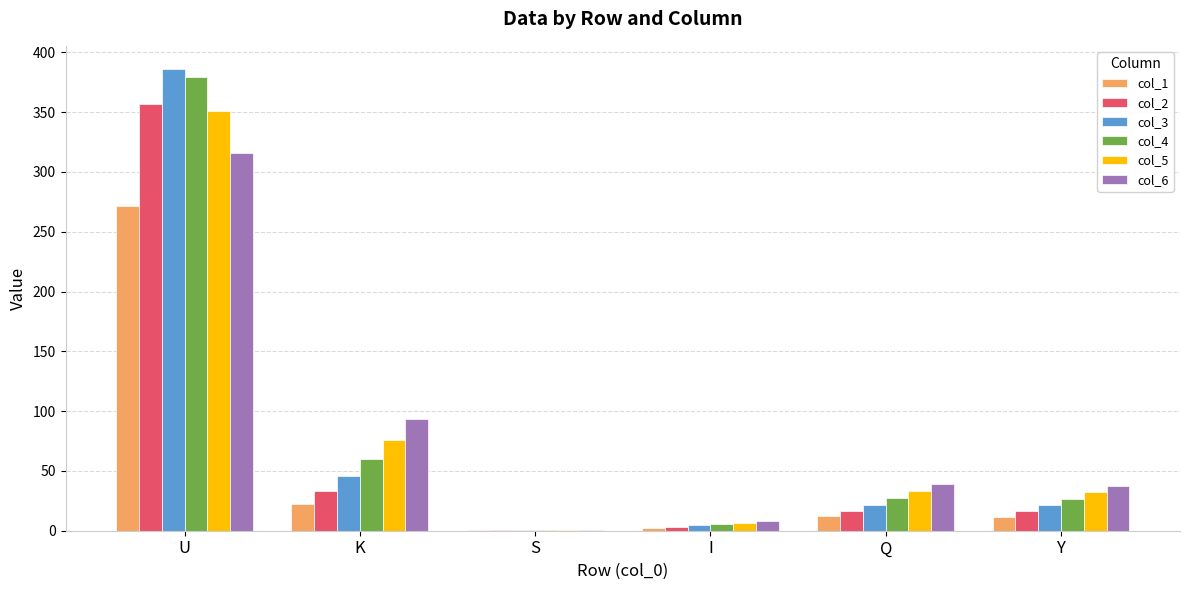

What is the total value across all series at Y?

146.3